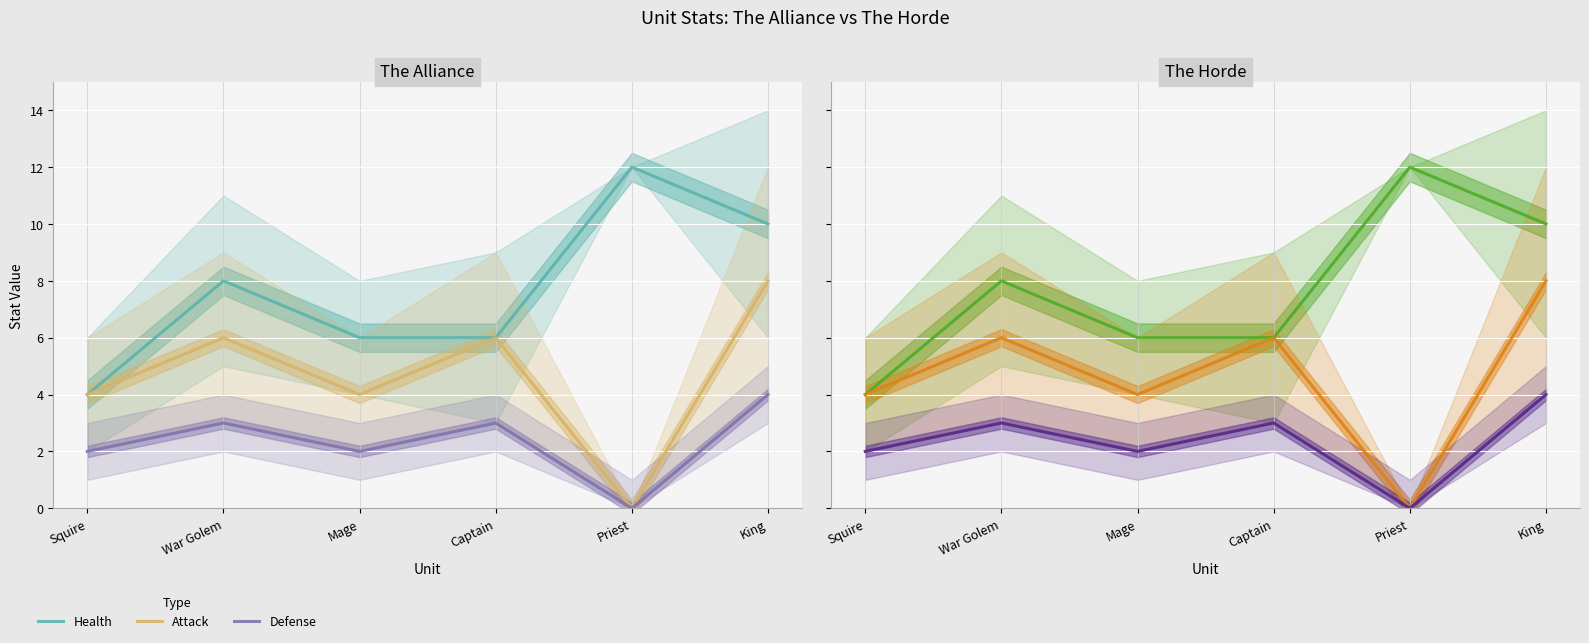

What is the sum of the Attack values at Mage and Captain?

10